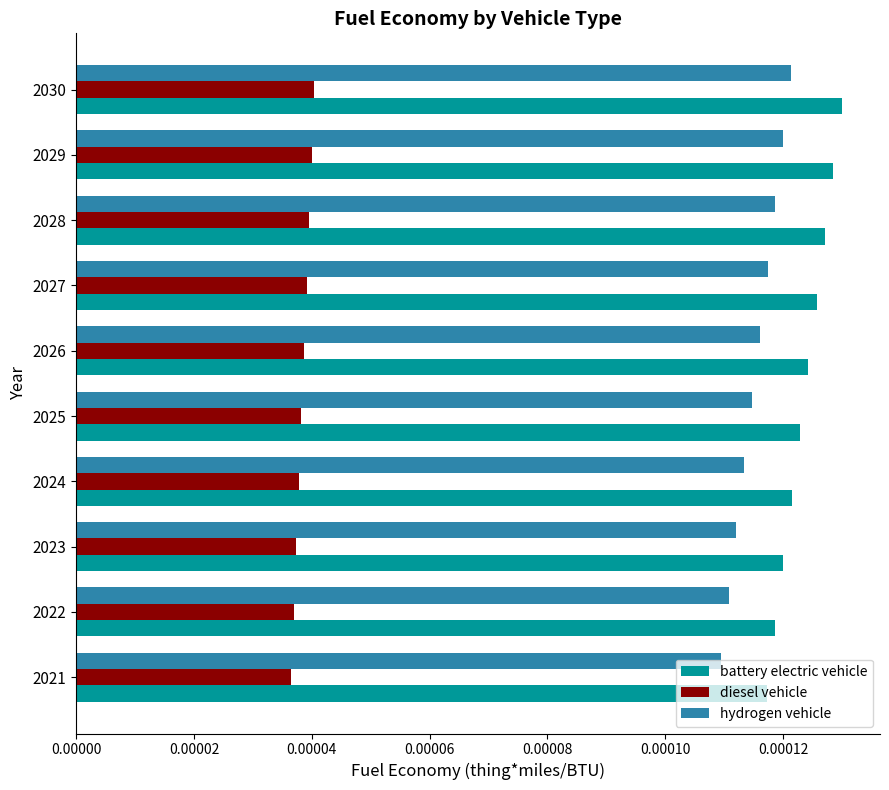

What are all the series names shown in the legend?

battery electric vehicle, diesel vehicle, hydrogen vehicle